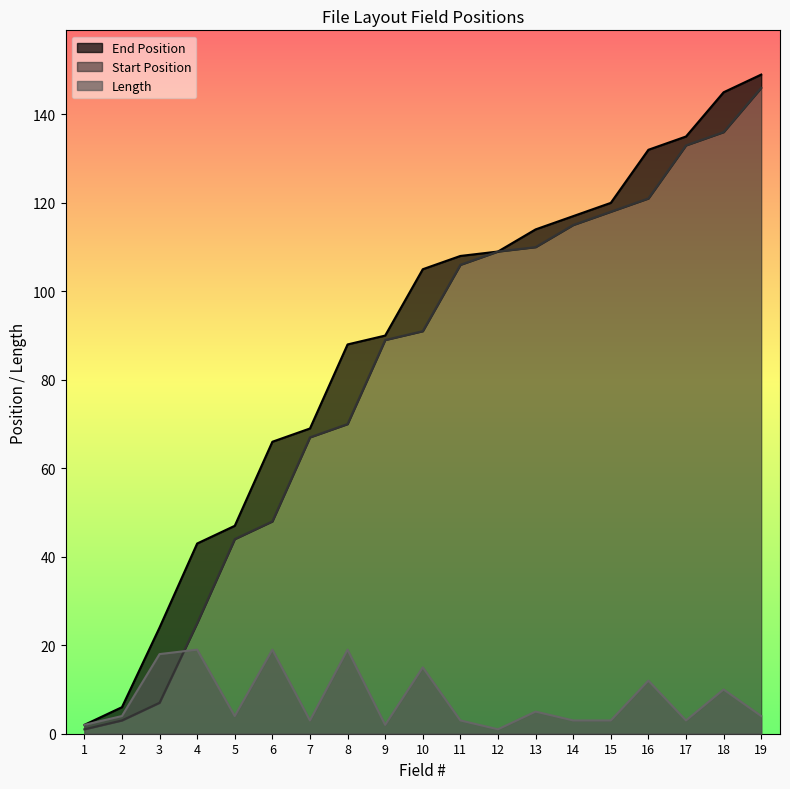

Reading left to right, transcribe all the data shown in this chart.

Start Position: 1	3	7	25	44	48	67	70	89	91	106	109	110	115	118	121	133	136	146
End Position: 2	6	24	43	47	66	69	88	90	105	108	109	114	117	120	132	135	145	149
Length: 2	4	18	19	4	19	3	19	2	15	3	1	5	3	3	12	3	10	4